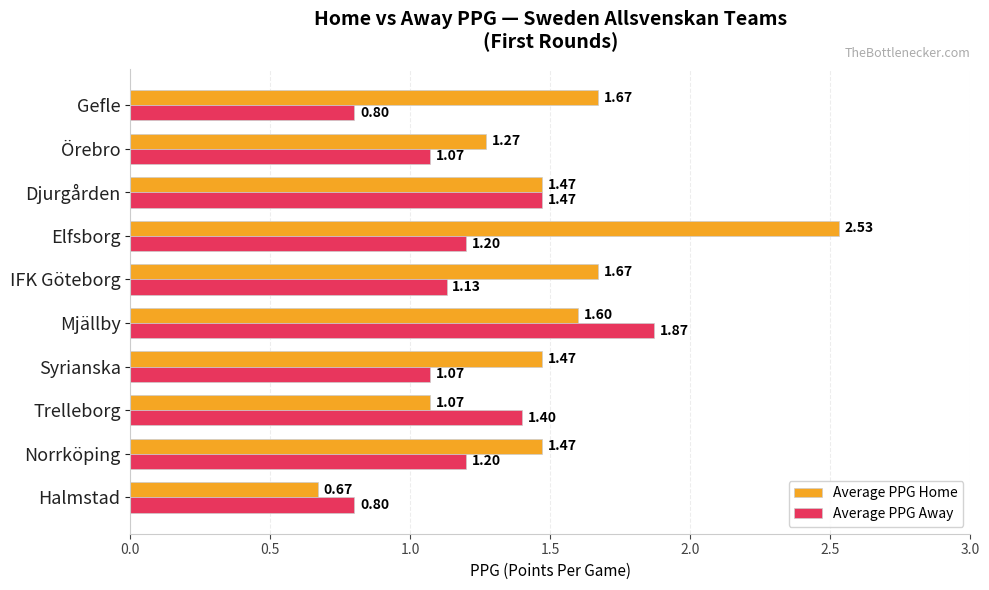

At Gefle, list the series in order from smallest to largest.

Average PPG Away, Average PPG Home